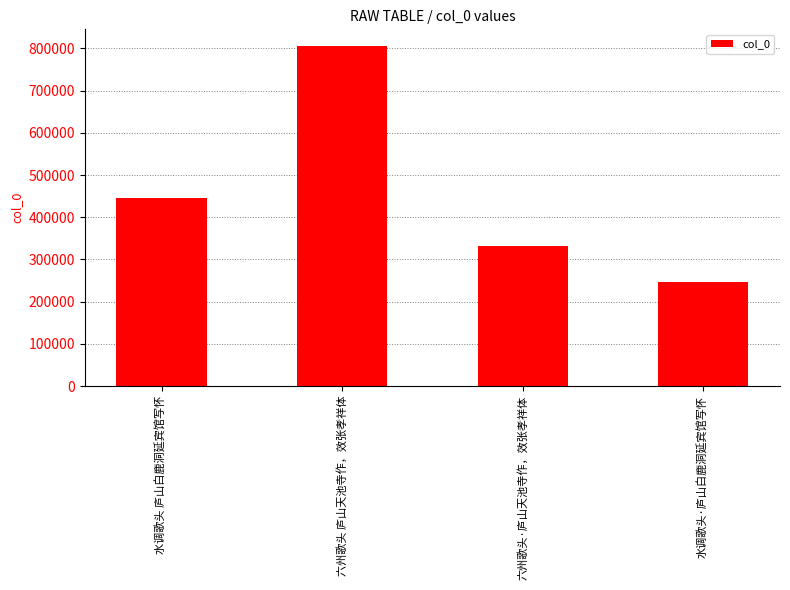

Reading right to left, list all the values displayed in this chart.

246491	332228	805156	444559